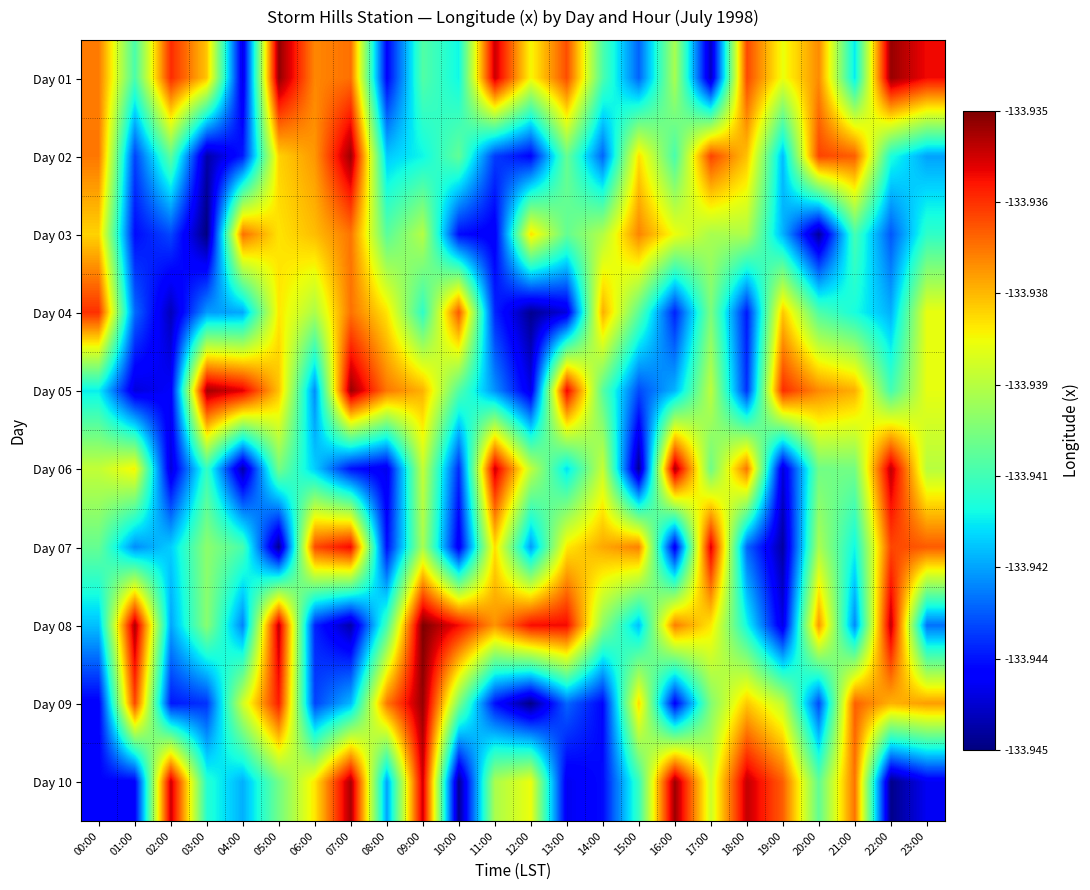

Which series has the widest spread of values?

Day 09